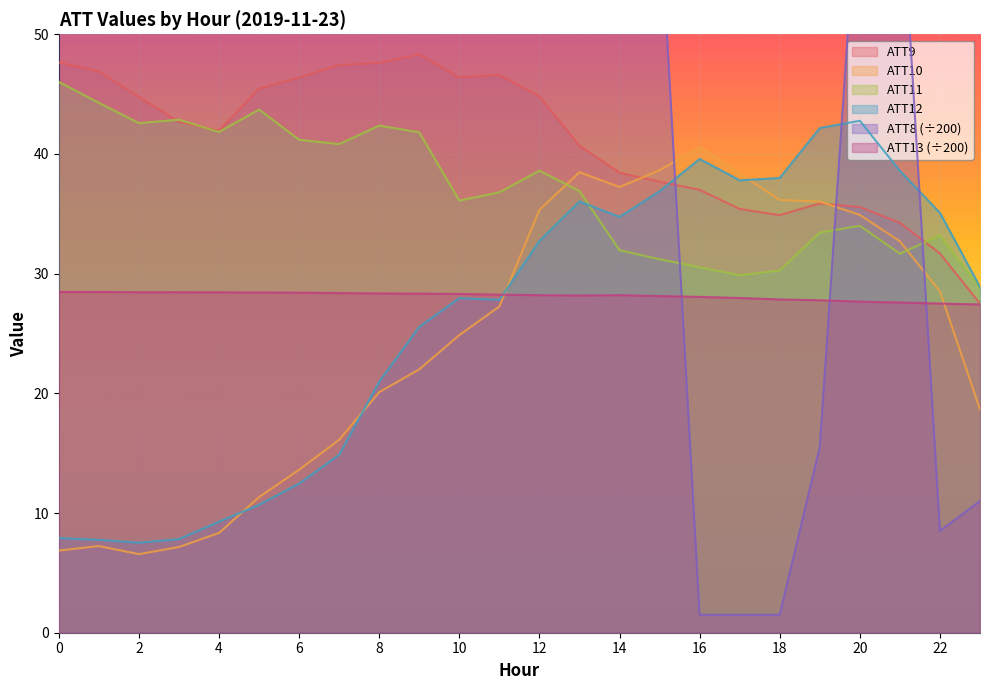

True or false: ATT10 has a value of 10.9 at 3.

False